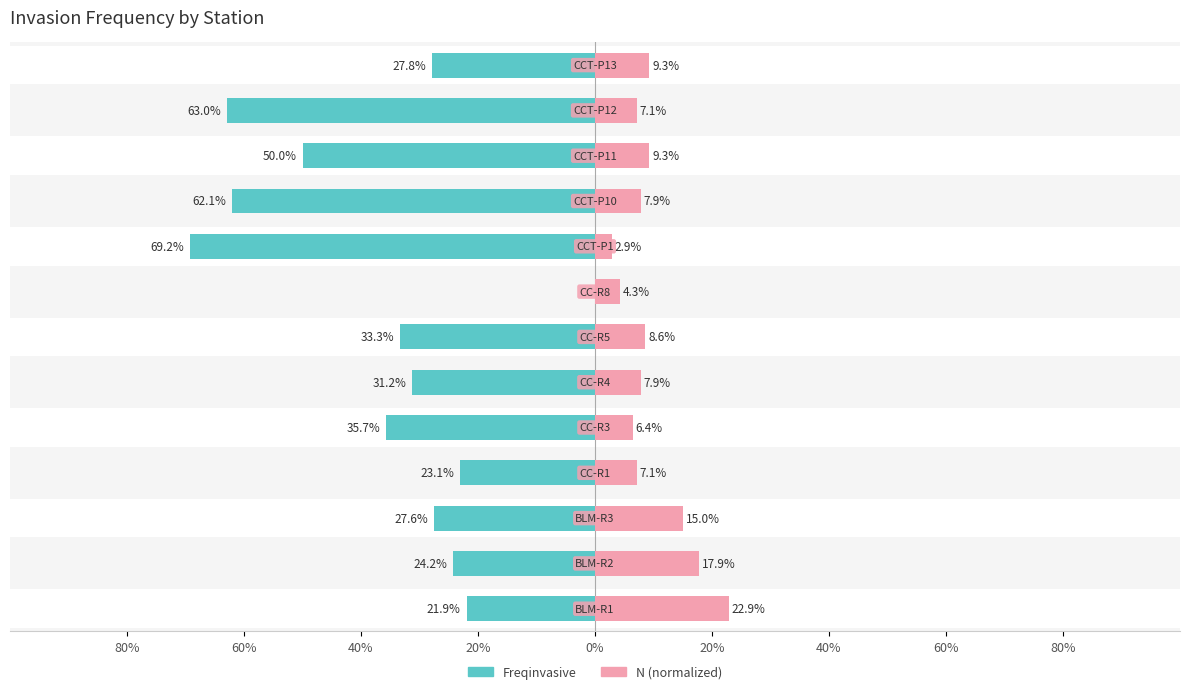

Is the value of N (normalized) at 20% greater than the value of Freqinvasive at 9?

Yes